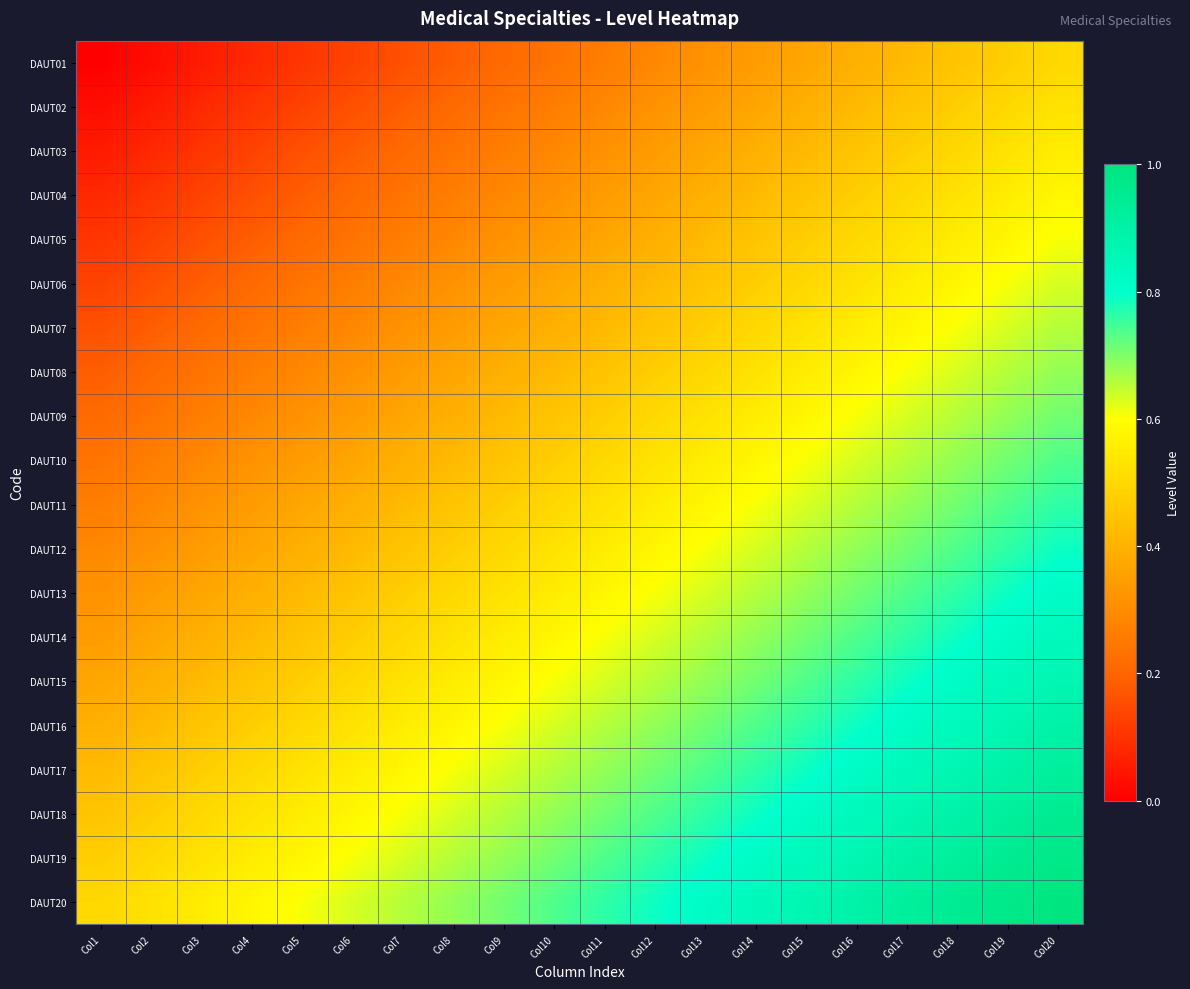

Which series has the largest total across all categories?

DAUT20